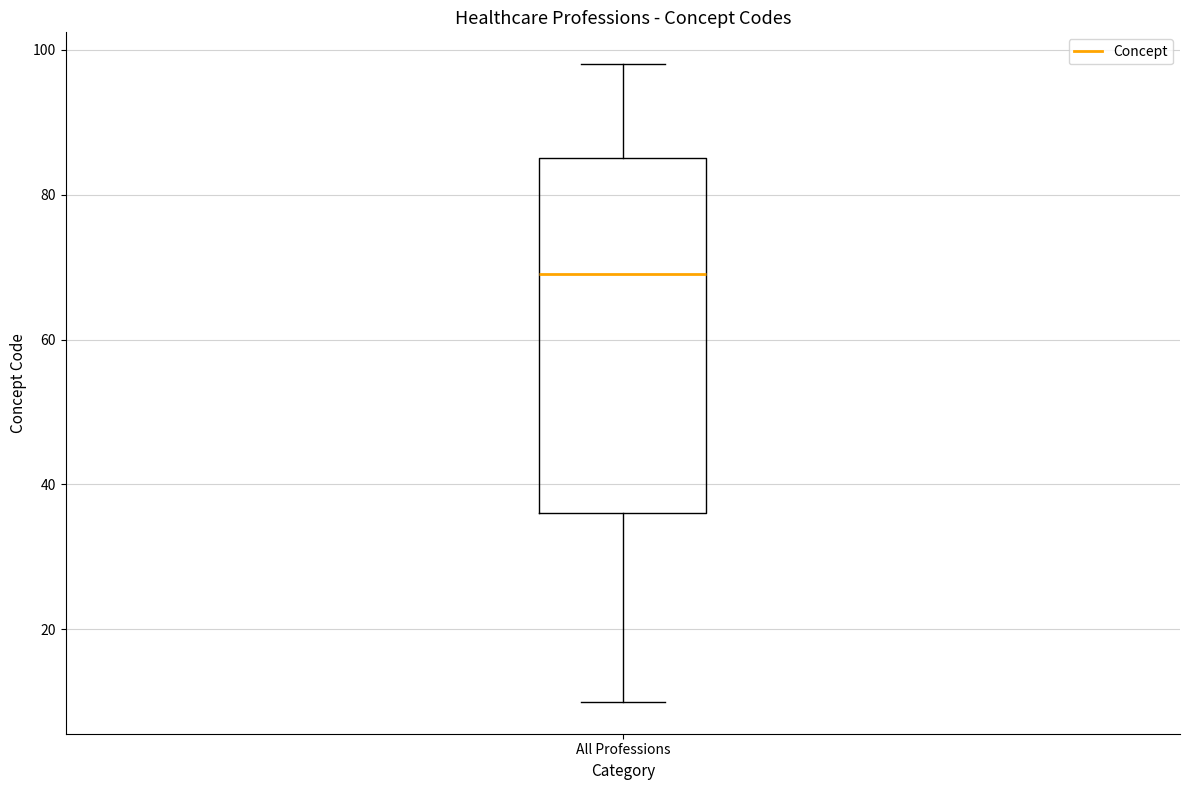

Transcribe this box plot: give where the median line is, the range the box spans, and where the two whiskers end, as read against the y-axis. The values are not printed on the chart, so give them approximately, as read against the axis.

median 70, box 36 to 86, whiskers 10 to 98